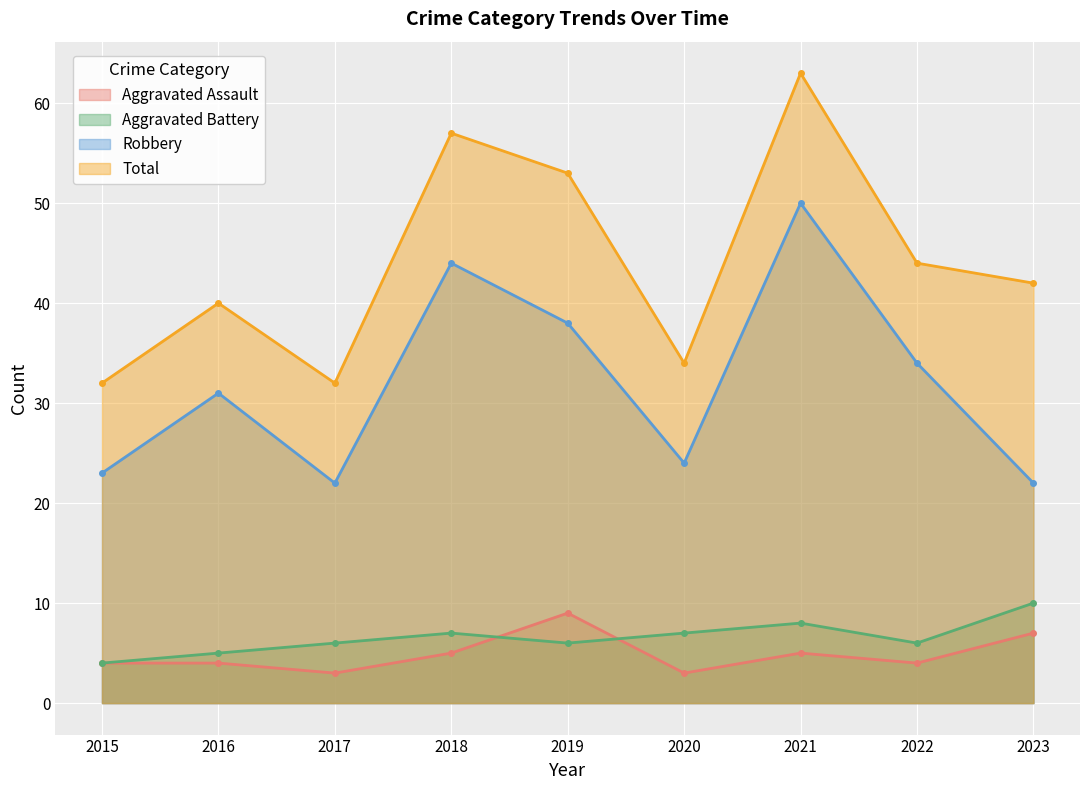

Reading left to right, list all the values displayed in this chart.

Aggravated Assault: 2015=4	2016=4	2017=3	2018=5	2019=9	2020=3	2021=5	2022=4	2023=7
Aggravated Battery: 2015=4	2016=5	2017=6	2018=7	2019=6	2020=7	2021=8	2022=6	2023=10
Robbery: 2015=23	2016=31	2017=22	2018=44	2019=38	2020=24	2021=50	2022=34	2023=22
Total: 2015=32	2016=40	2017=32	2018=57	2019=53	2020=34	2021=63	2022=44	2023=42